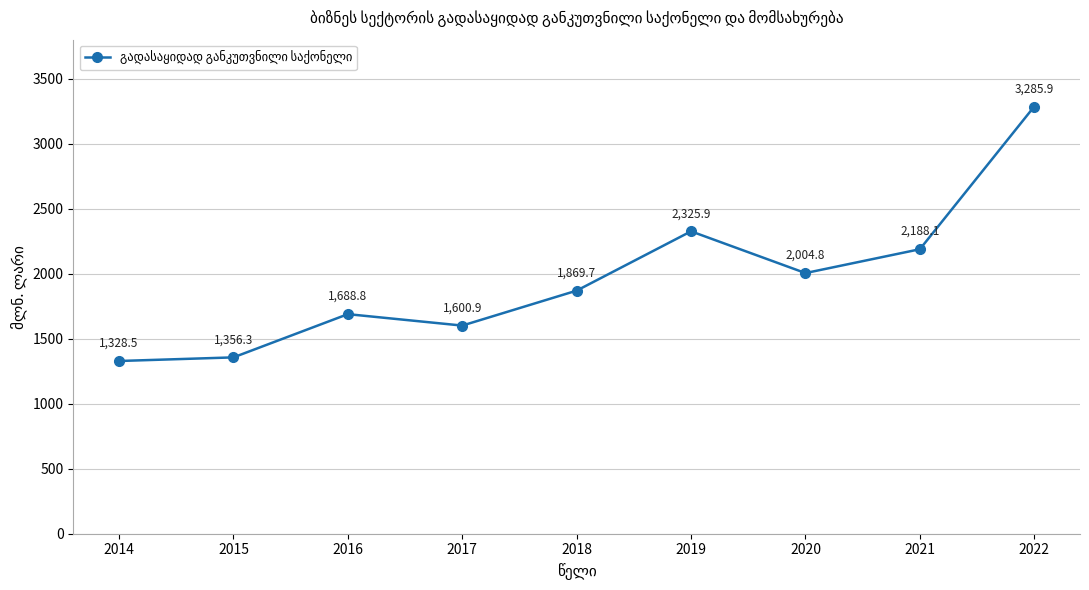

Is it true that the value at 2018 is 457.9?

False